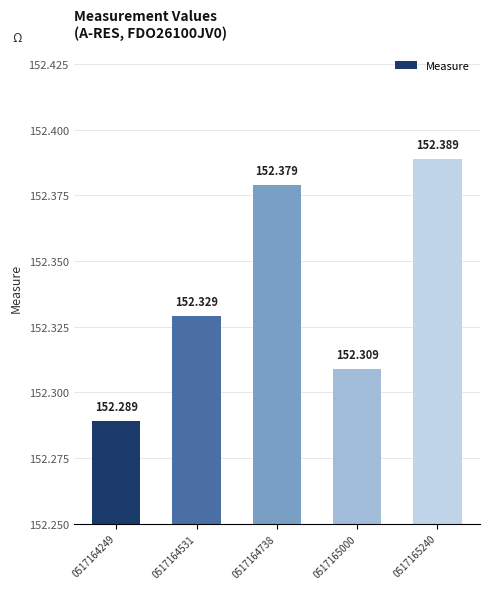

What is the sum of the values at 0517165000 and 0517164531?

304.6